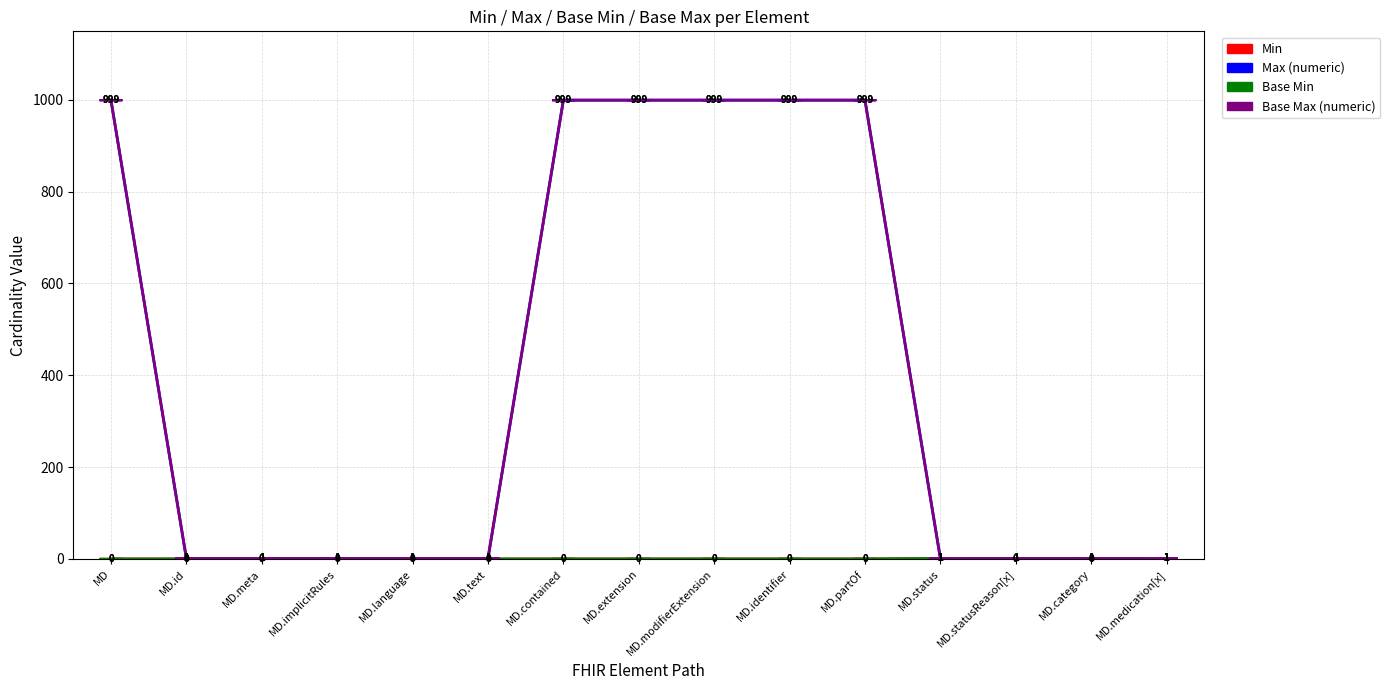

Which series has the widest spread of values?

Max (numeric)